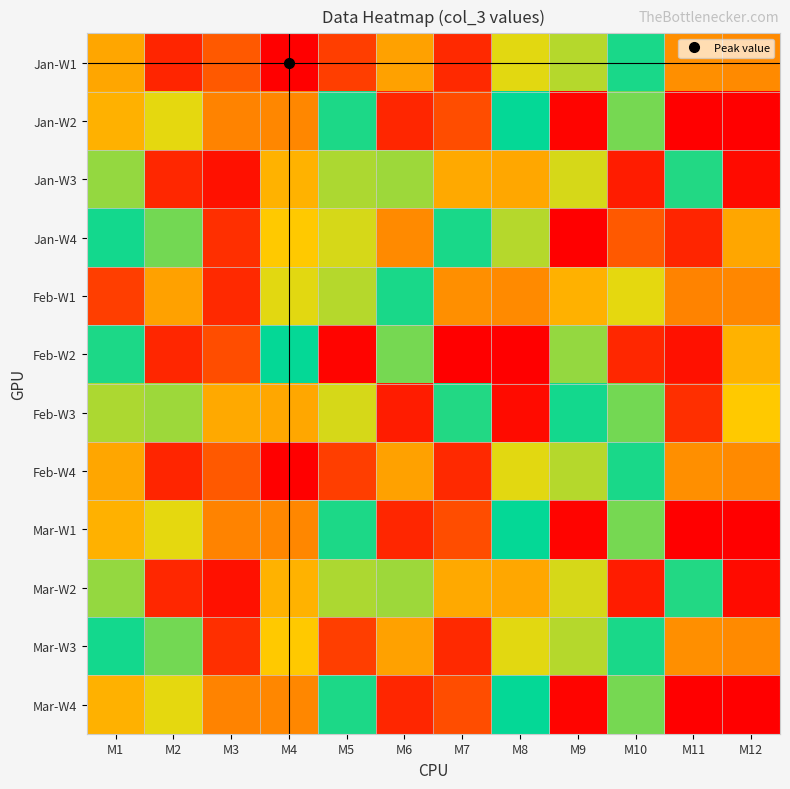

Which series has the widest spread of values?

Jan-W2